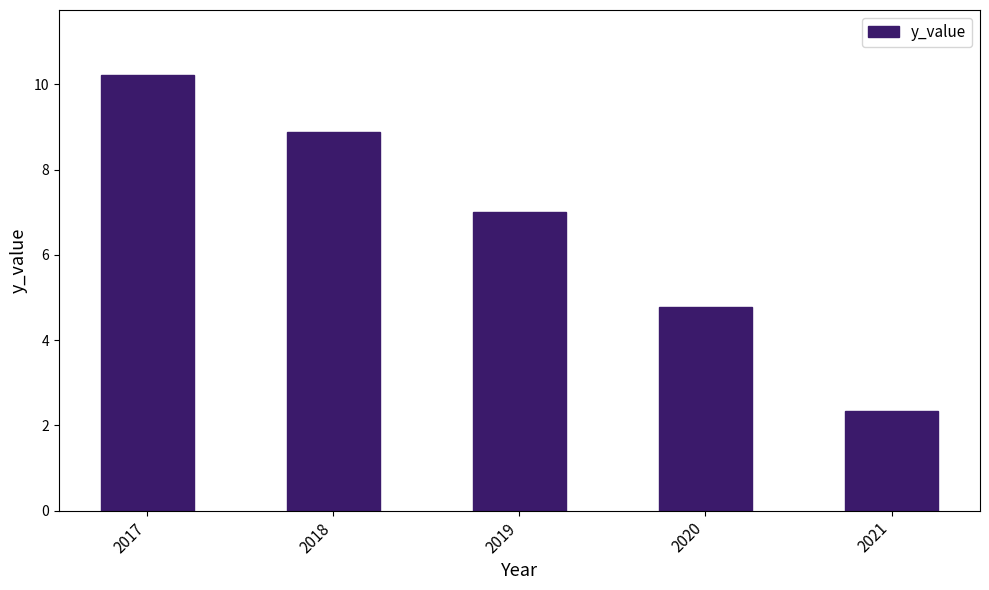

List the labels in order of value, largest first.

2017, 2018, 2019, 2020, 2021